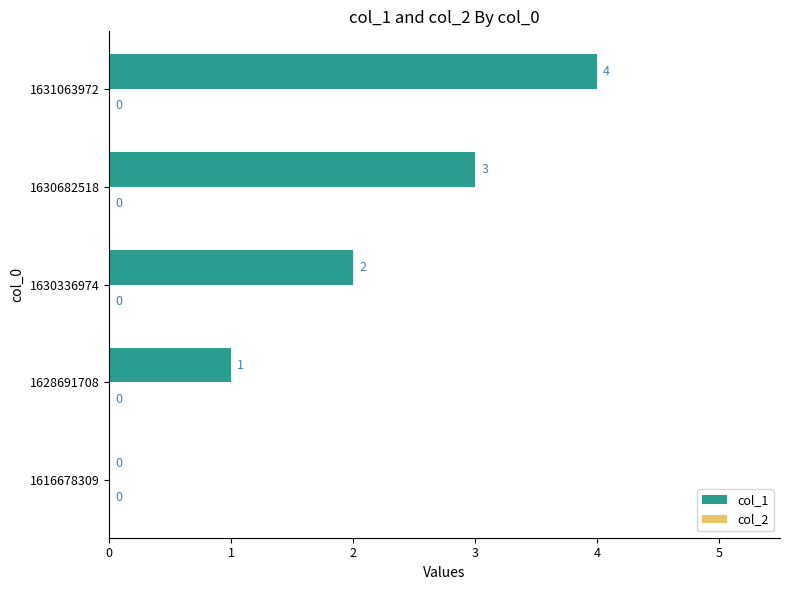

What is the change in value from 1628691708 to 1630336974?

+1